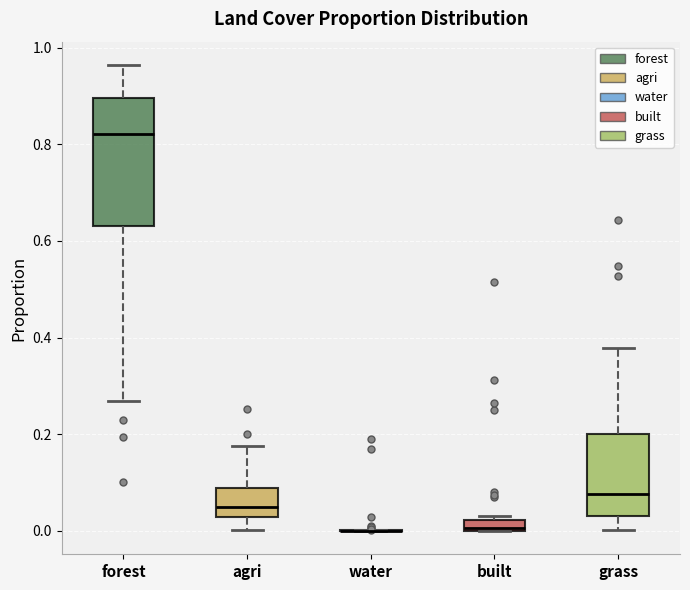

Comparing the boxes themselves (not the whiskers), which one is the tallest?

forest